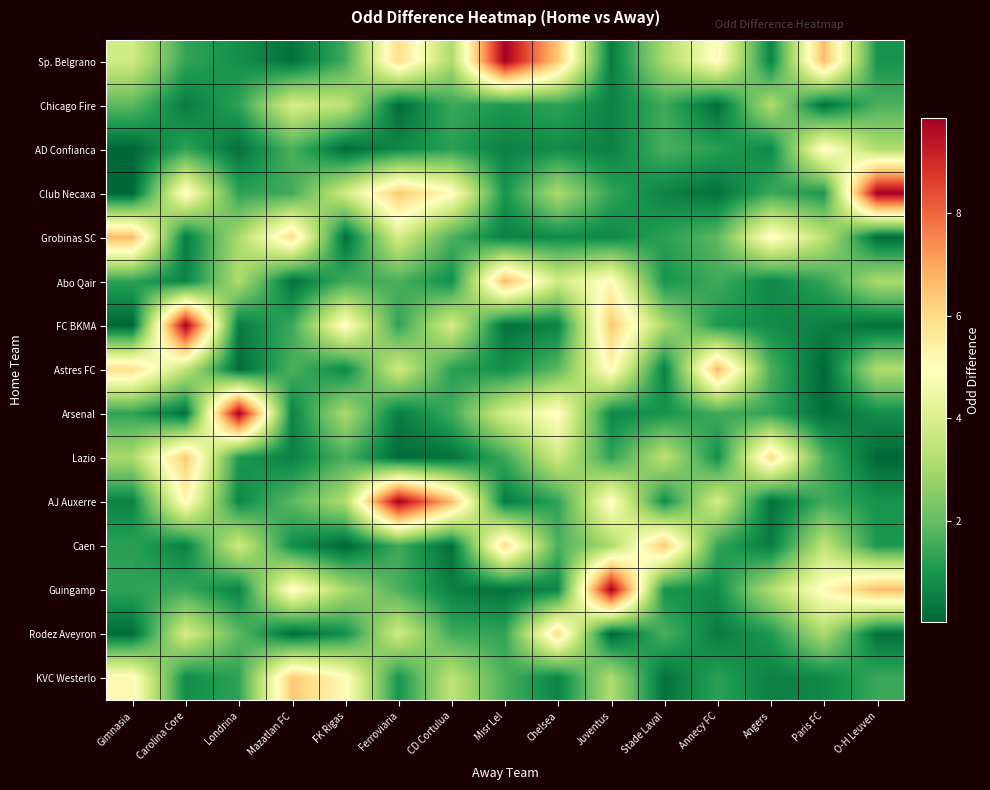

Reading left to right, list all the values displayed in this chart.

Sp. Belgrano: Gimnasia=3.8	Carolina Core=1.3	Londrina=0.8	Mazatlan FC=0.2	FK Rigas=1.5	Ferroviaria=5.9	CD Cortulua=3.1	Misr Lel=9.8	Chelsea=6.4	Juventus=0.5	Stade Laval=3.1	Annecy FC=5.1	Angers=0.6	Paris FC=6.7	O-H Leuven=0.9
Chicago Fire: Gimnasia=1.9	Carolina Core=0.5	Londrina=1.3	Mazatlan FC=3.9	FK Rigas=3.4	Ferroviaria=0.1	CD Cortulua=1.4	Misr Lel=1.1	Chelsea=1.3	Juventus=0.6	Stade Laval=1.5	Annecy FC=0.2	Angers=3.2	Paris FC=0.2	O-H Leuven=1.7
AD Confianca: Gimnasia=0.0	Carolina Core=1.3	Londrina=0.2	Mazatlan FC=1.7	FK Rigas=0.1	Ferroviaria=0.7	CD Cortulua=1.2	Misr Lel=0.6	Chelsea=0.8	Juventus=0.6	Stade Laval=1.6	Annecy FC=1.2	Angers=0.7	Paris FC=5.2	O-H Leuven=3.2
Club Necaxa: Gimnasia=0.0	Carolina Core=5.2	Londrina=1.3	Mazatlan FC=1.5	FK Rigas=3.8	Ferroviaria=6.4	CD Cortulua=5.1	Misr Lel=0.9	Chelsea=3.1	Juventus=1.3	Stade Laval=0.6	Annecy FC=0.2	Angers=1.4	Paris FC=1.1	O-H Leuven=9.8
Grobinas SC: Gimnasia=6.7	Carolina Core=0.5	Londrina=3.1	Mazatlan FC=5.9	FK Rigas=0.2	Ferroviaria=3.9	CD Cortulua=1.7	Misr Lel=0.6	Chelsea=0.8	Juventus=0.7	Stade Laval=1.2	Annecy FC=1.9	Angers=5.2	Paris FC=3.4	O-H Leuven=0.1
Abo Qair: Gimnasia=1.3	Carolina Core=0.6	Londrina=3.2	Mazatlan FC=0.2	FK Rigas=1.5	Ferroviaria=1.6	CD Cortulua=0.8	Misr Lel=6.7	Chelsea=3.8	Juventus=5.1	Stade Laval=0.9	Annecy FC=1.5	Angers=0.7	Paris FC=1.3	O-H Leuven=3.1
FC BKMA: Gimnasia=0.0	Carolina Core=9.8	Londrina=0.5	Mazatlan FC=1.4	FK Rigas=5.2	Ferroviaria=1.3	CD Cortulua=3.9	Misr Lel=0.2	Chelsea=0.6	Juventus=6.4	Stade Laval=3.1	Annecy FC=1.1	Angers=0.8	Paris FC=0.6	O-H Leuven=0.2
Astres FC: Gimnasia=5.9	Carolina Core=3.4	Londrina=0.1	Mazatlan FC=1.7	FK Rigas=0.7	Ferroviaria=3.8	CD Cortulua=1.2	Misr Lel=0.8	Chelsea=1.9	Juventus=5.2	Stade Laval=0.6	Annecy FC=6.7	Angers=1.6	Paris FC=0.0	O-H Leuven=3.2
Arsenal: Gimnasia=1.3	Carolina Core=0.2	Londrina=9.8	Mazatlan FC=0.6	FK Rigas=3.1	Ferroviaria=0.5	CD Cortulua=1.5	Misr Lel=3.9	Chelsea=5.1	Juventus=0.7	Stade Laval=0.9	Annecy FC=1.5	Angers=1.3	Paris FC=0.2	O-H Leuven=0.8
Lazio: Gimnasia=3.1	Carolina Core=6.4	Londrina=1.1	Mazatlan FC=0.6	FK Rigas=1.6	Ferroviaria=0.1	CD Cortulua=0.2	Misr Lel=1.4	Chelsea=3.8	Juventus=1.3	Stade Laval=3.4	Annecy FC=0.8	Angers=5.9	Paris FC=1.7	O-H Leuven=0.0
AJ Auxerre: Gimnasia=0.6	Carolina Core=5.2	Londrina=0.7	Mazatlan FC=1.9	FK Rigas=3.2	Ferroviaria=9.8	CD Cortulua=6.7	Misr Lel=0.5	Chelsea=1.3	Juventus=5.1	Stade Laval=0.8	Annecy FC=3.9	Angers=0.2	Paris FC=1.5	O-H Leuven=0.9
Caen: Gimnasia=1.2	Carolina Core=0.6	Londrina=3.8	Mazatlan FC=0.8	FK Rigas=0.0	Ferroviaria=1.5	CD Cortulua=0.2	Misr Lel=5.9	Chelsea=1.6	Juventus=3.1	Stade Laval=6.4	Annecy FC=1.3	Angers=0.5	Paris FC=3.4	O-H Leuven=1.1
Guingamp: Gimnasia=1.3	Carolina Core=1.4	Londrina=0.6	Mazatlan FC=5.2	FK Rigas=3.1	Ferroviaria=1.7	CD Cortulua=0.6	Misr Lel=0.2	Chelsea=0.7	Juventus=9.8	Stade Laval=0.9	Annecy FC=0.8	Angers=3.2	Paris FC=5.1	O-H Leuven=6.7
Rodez Aveyron: Gimnasia=0.1	Carolina Core=3.9	Londrina=1.9	Mazatlan FC=0.2	FK Rigas=0.8	Ferroviaria=3.8	CD Cortulua=1.5	Misr Lel=1.3	Chelsea=5.9	Juventus=0.0	Stade Laval=1.6	Annecy FC=0.5	Angers=1.1	Paris FC=3.1	O-H Leuven=0.2
KVC Westerlo: Gimnasia=5.2	Carolina Core=0.8	Londrina=1.3	Mazatlan FC=6.4	FK Rigas=5.1	Ferroviaria=0.9	CD Cortulua=3.4	Misr Lel=1.7	Chelsea=0.6	Juventus=3.2	Stade Laval=0.2	Annecy FC=1.2	Angers=0.6	Paris FC=0.7	O-H Leuven=1.4